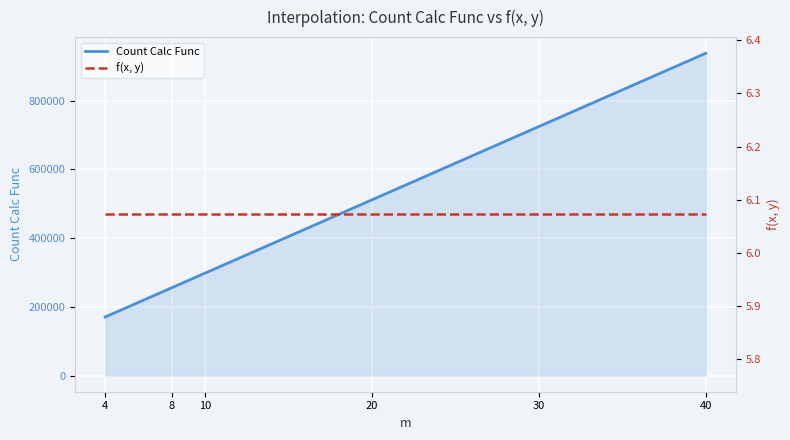

True or false: Count Calc Func has a value of 1073529.9 at 30.

False